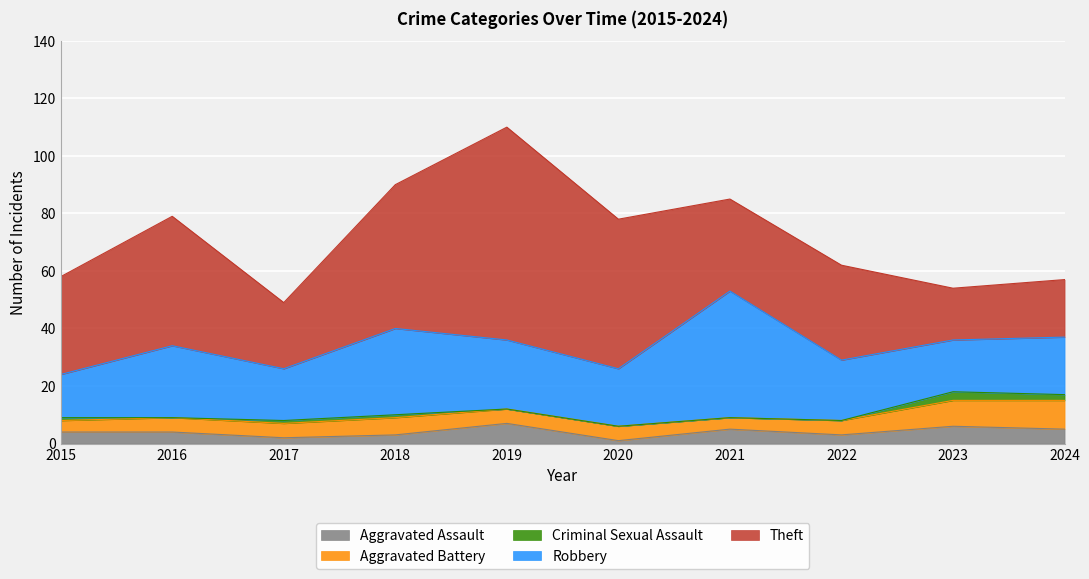

What is the value of the Criminal Sexual Assault point at the 10th from the left?

2